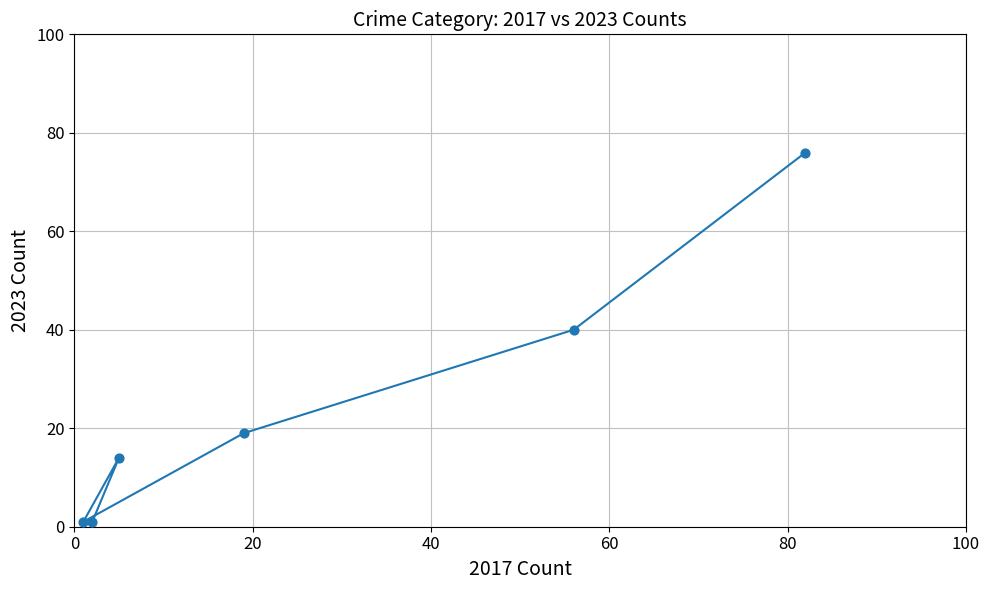

What Y value in the scatter plot is closest to 38?

40